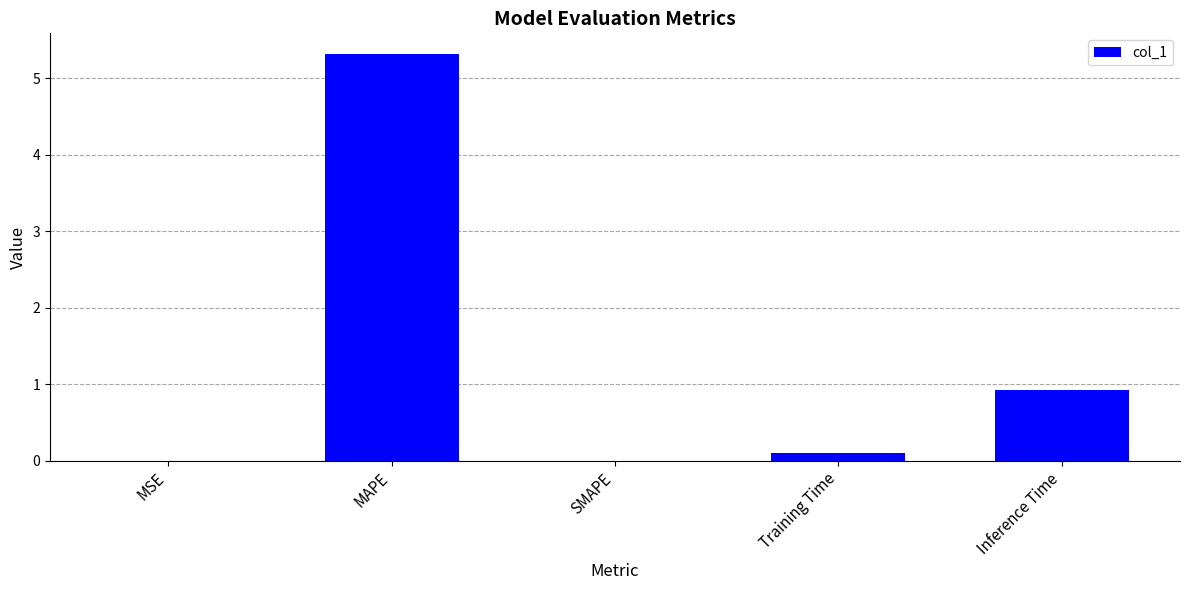

What is the sum of the values at Inference Time and MSE?

0.9